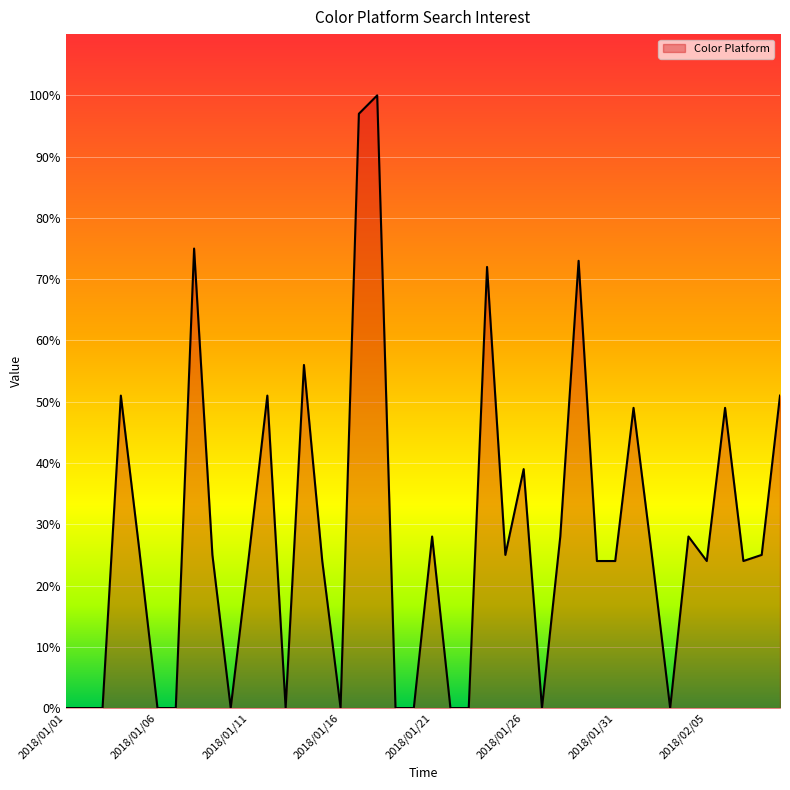

What is the difference between the maximum and minimum values?

100